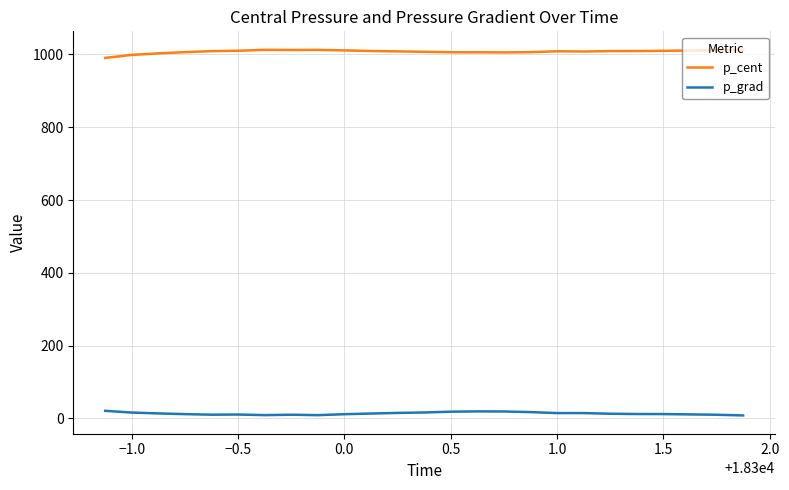

Rank the series by their maximum value, from highest to lowest.

p_cent, p_grad